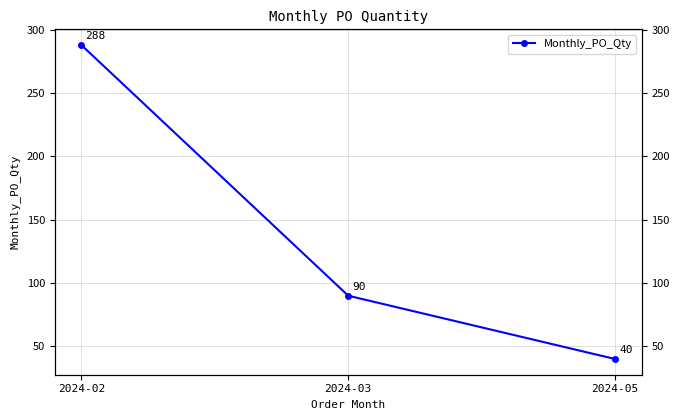

What is the difference between the values at 2024-03 and 2024-05?

50